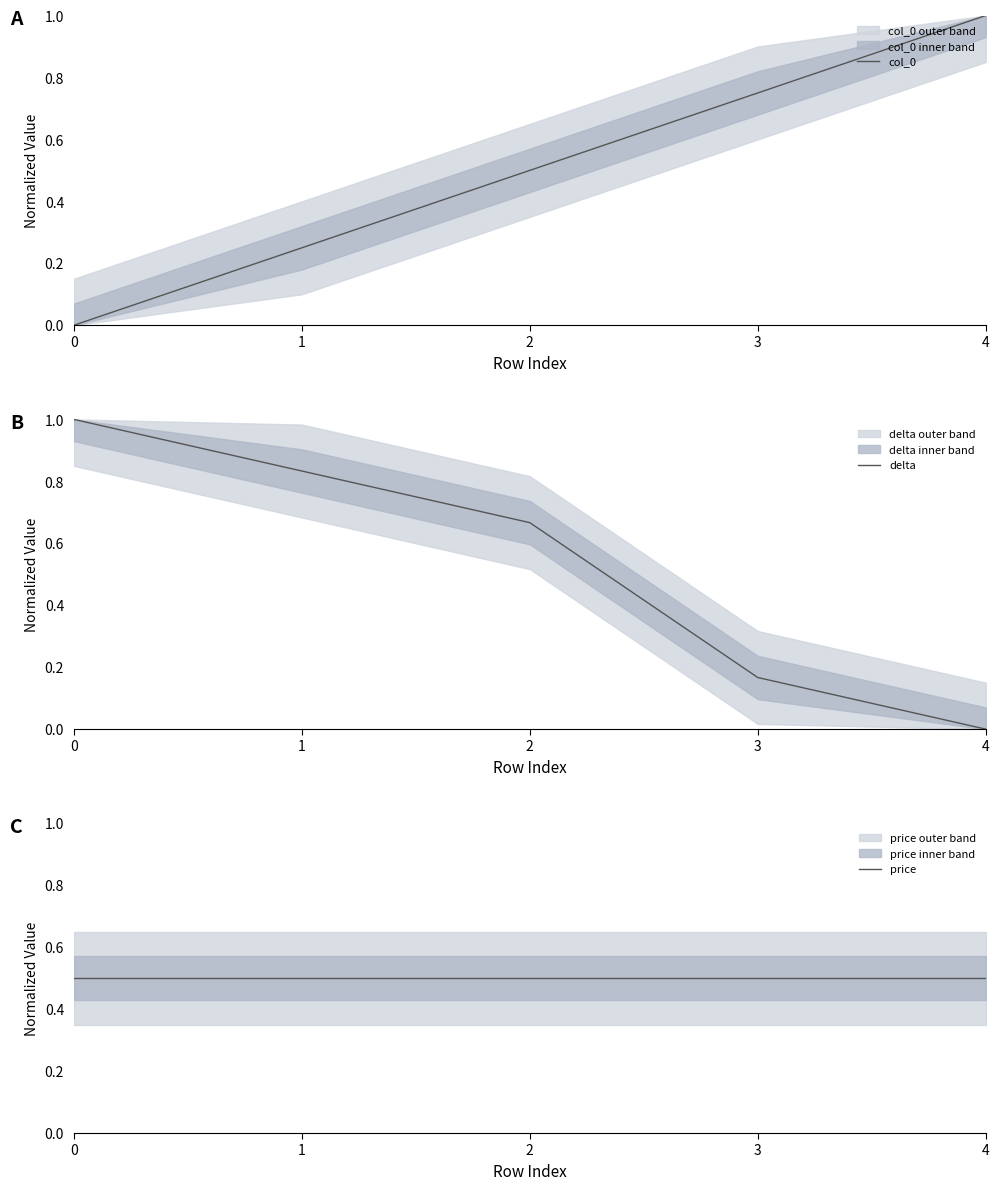

How many times do delta and price cross each other?

1